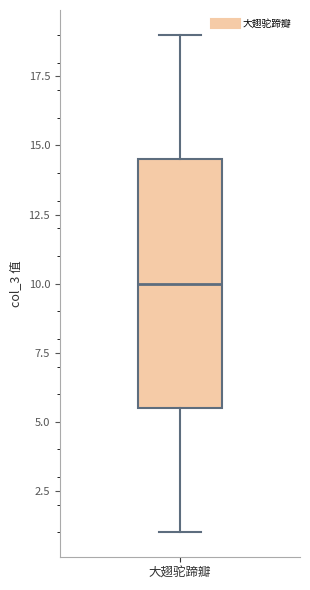

Read this box plot against the y-axis: the position of the median line, the range covered by the box, and the ends of both whiskers. The values are not printed on the chart, so give them approximately, as read against the axis.

median 10.0, box 5.5 to 14.5, whiskers 1.0 to 19.0